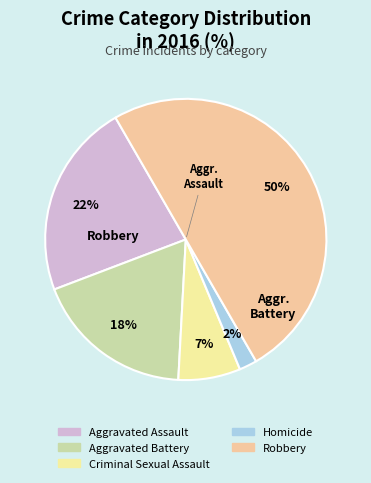

What percentage is the Aggravated Battery slice, to the nearest percent?

18%